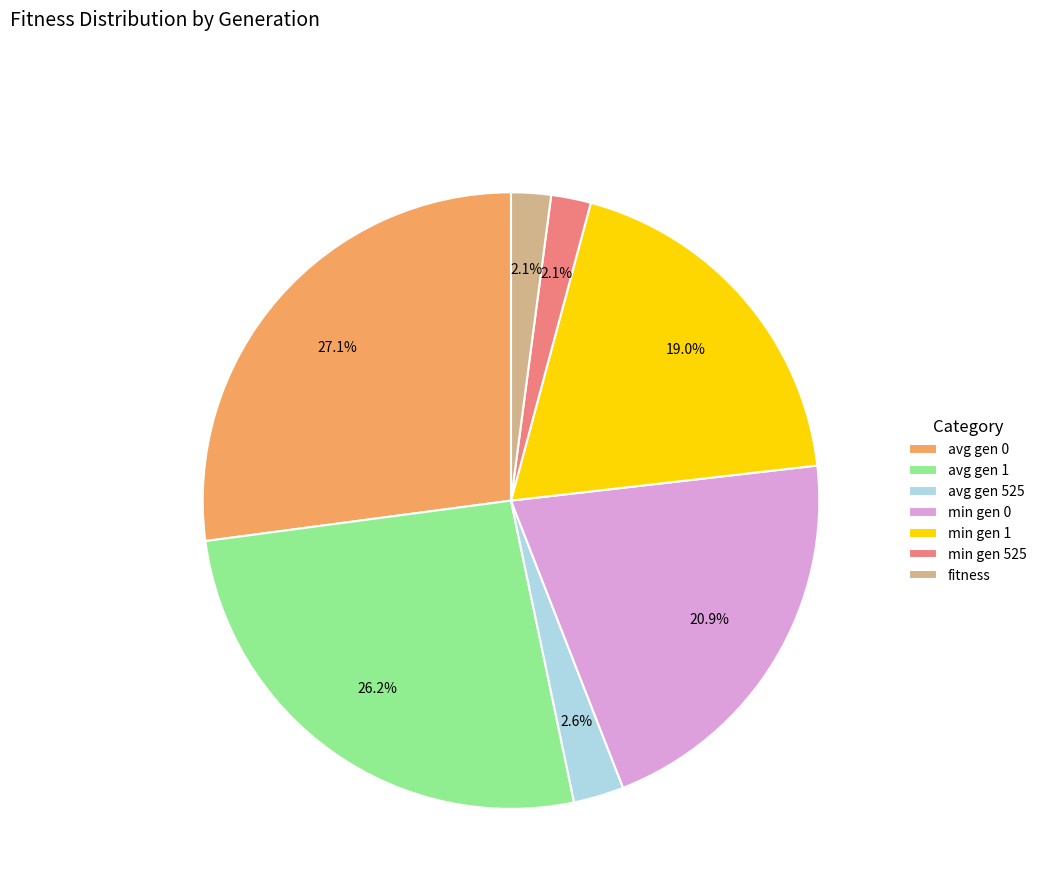

What is the largest slice in the pie chart?

avg gen 0